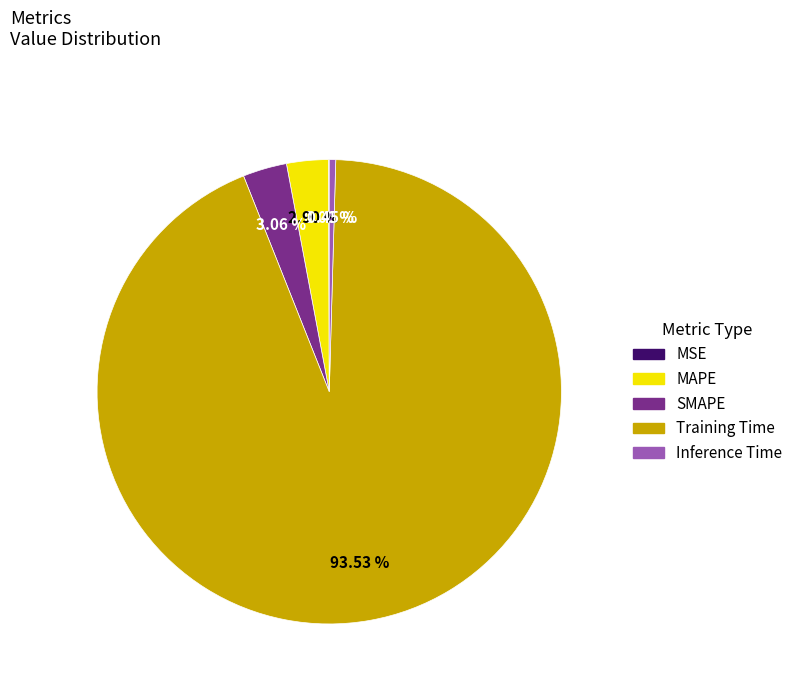

To the nearest percent, what is the average slice percentage?

20%